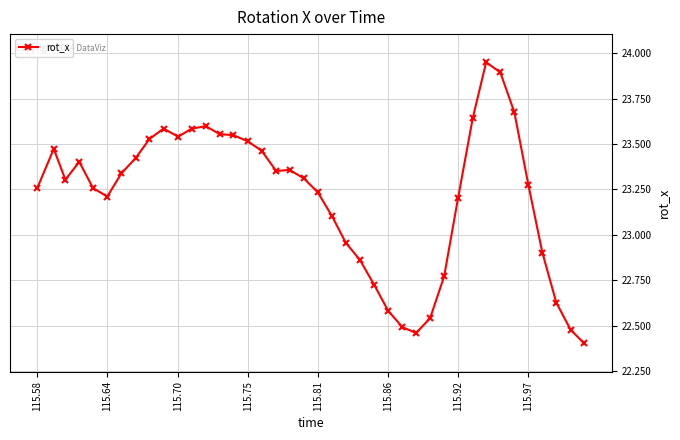

How many data points are less than 23?

12